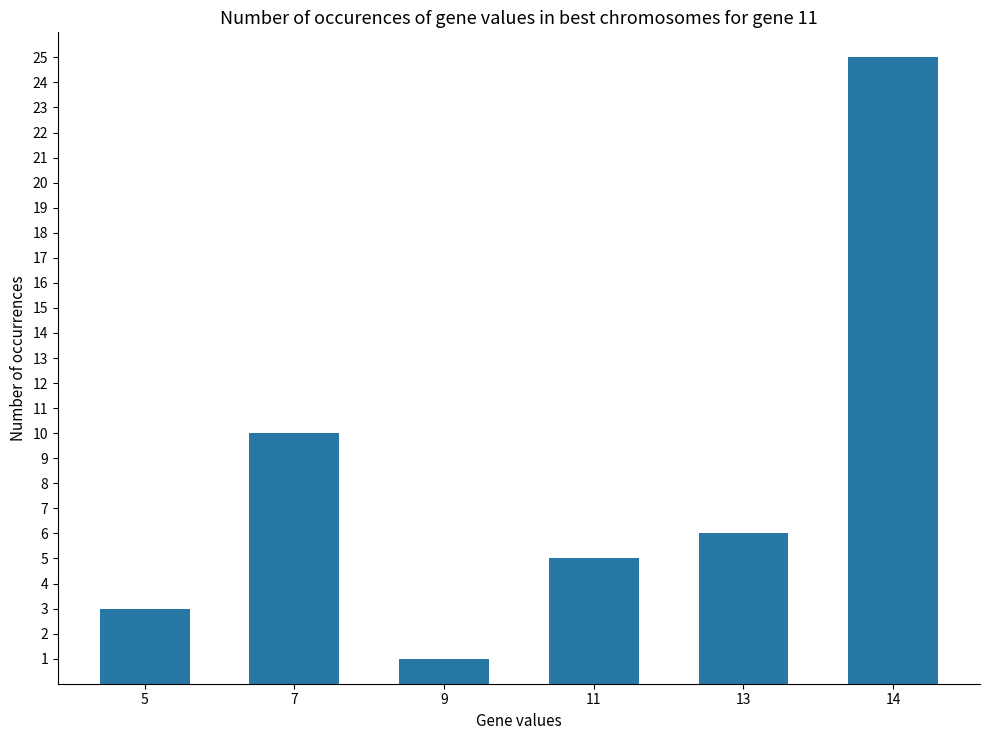

True or false: the data shows 17 at 14.

False